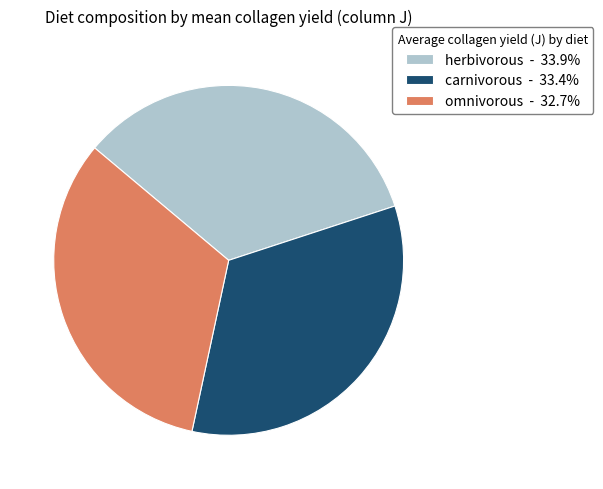

Approximately how many times larger is the value at herbivorous - 33.9% compared to carnivorous - 33.4%?

1.0